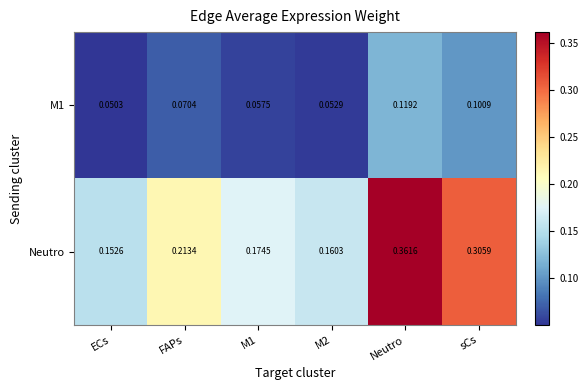

Which series has the largest total across all categories?

Neutro